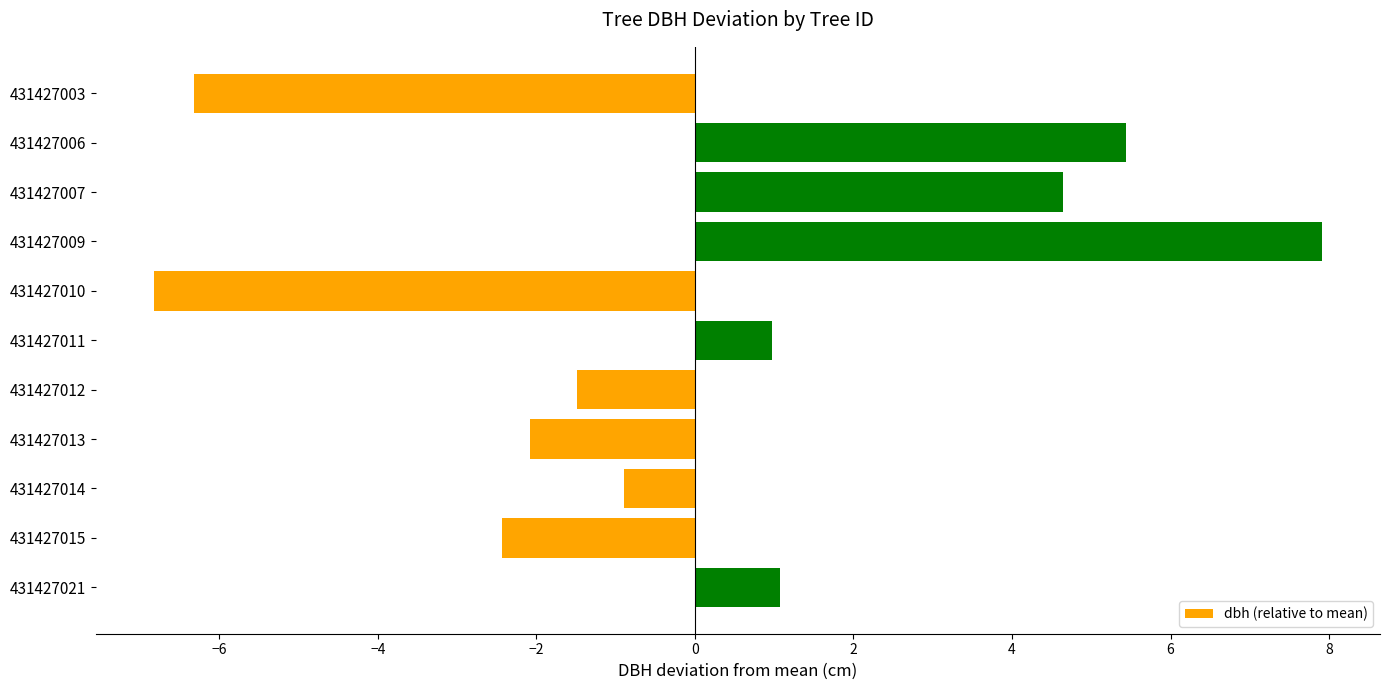

How many values are above zero?

5